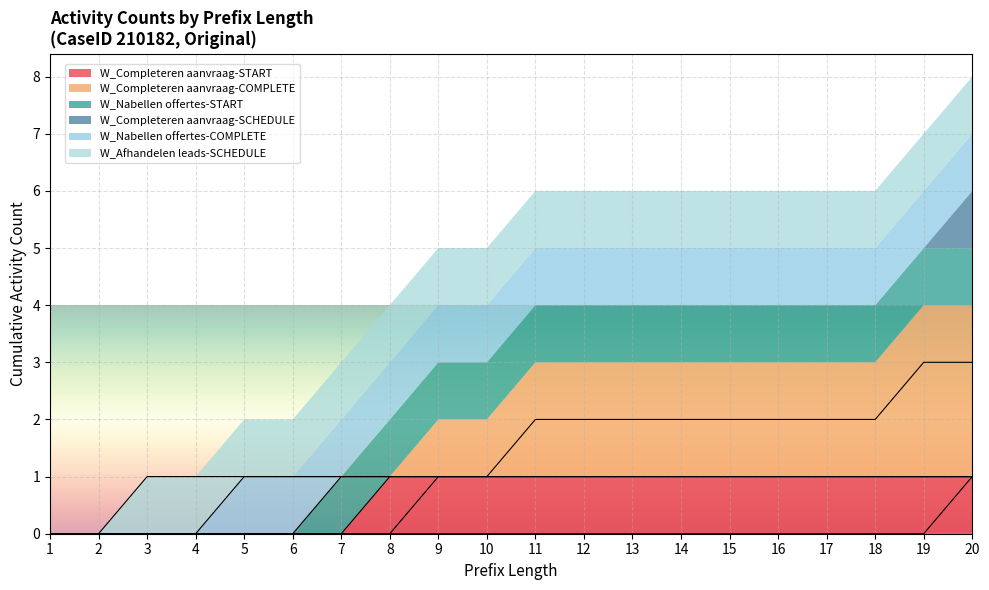

Which series has the largest total across all categories?

W_Completeren aanvraag-COMPLETE